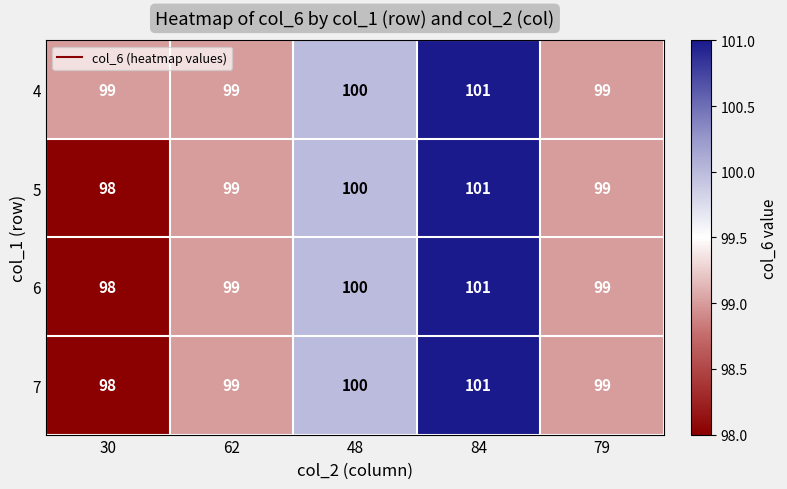

How many values in the 5 series are below 99?

1